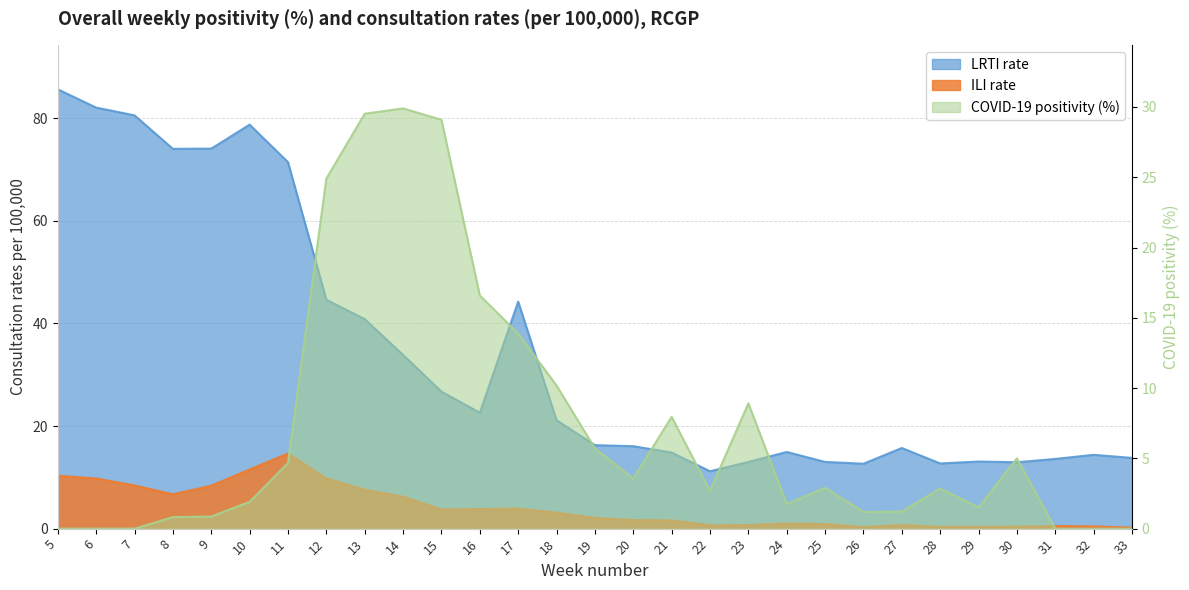

What is the minimum value for ILI rate?

0.2